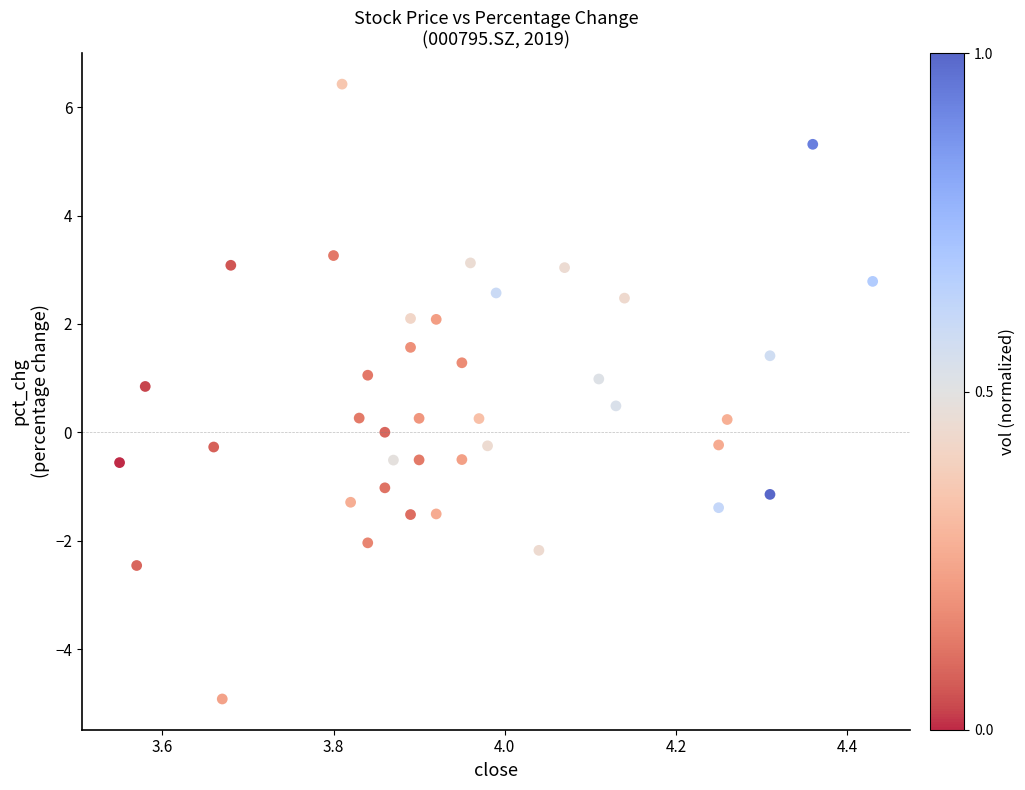

What is the range of Y values (max minus min)?

11.3